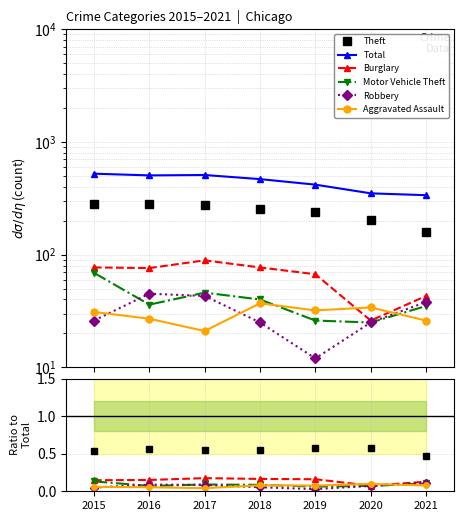

How many lines are shown in the chart?

6